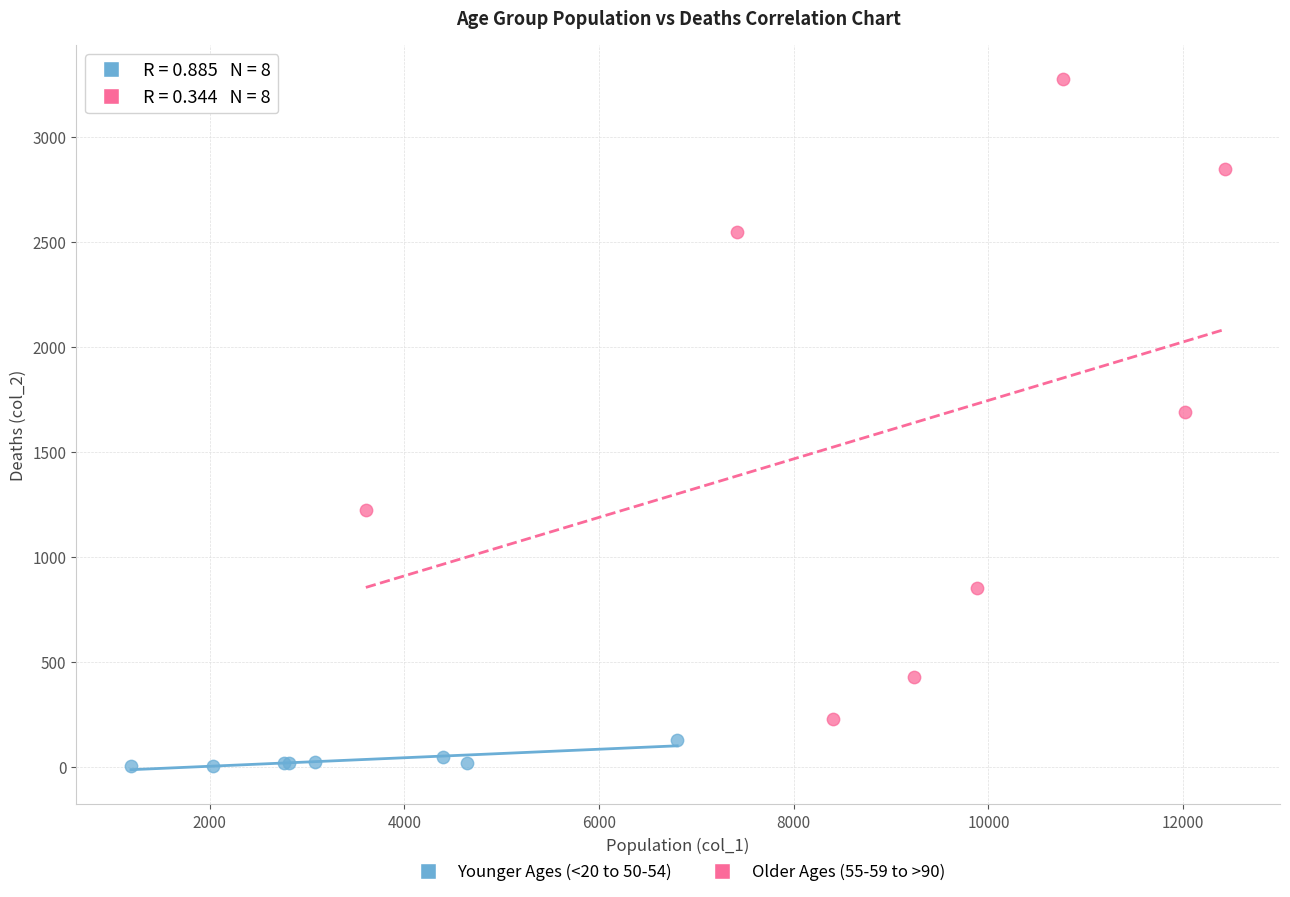

Which series has the widest spread of Y values?

Older Ages (55-59 to >90)